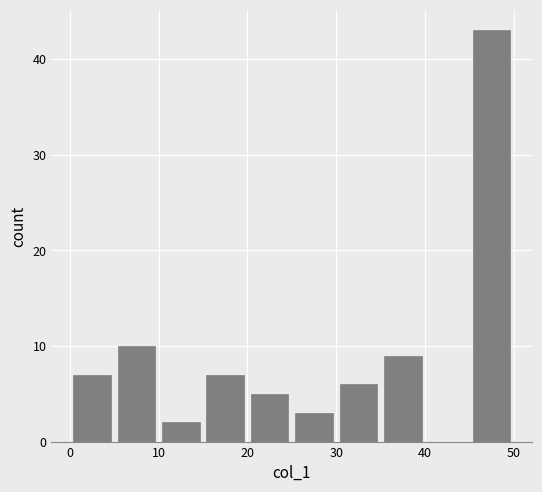

Over which range of the x-axis is the bar tallest?

45 to 50